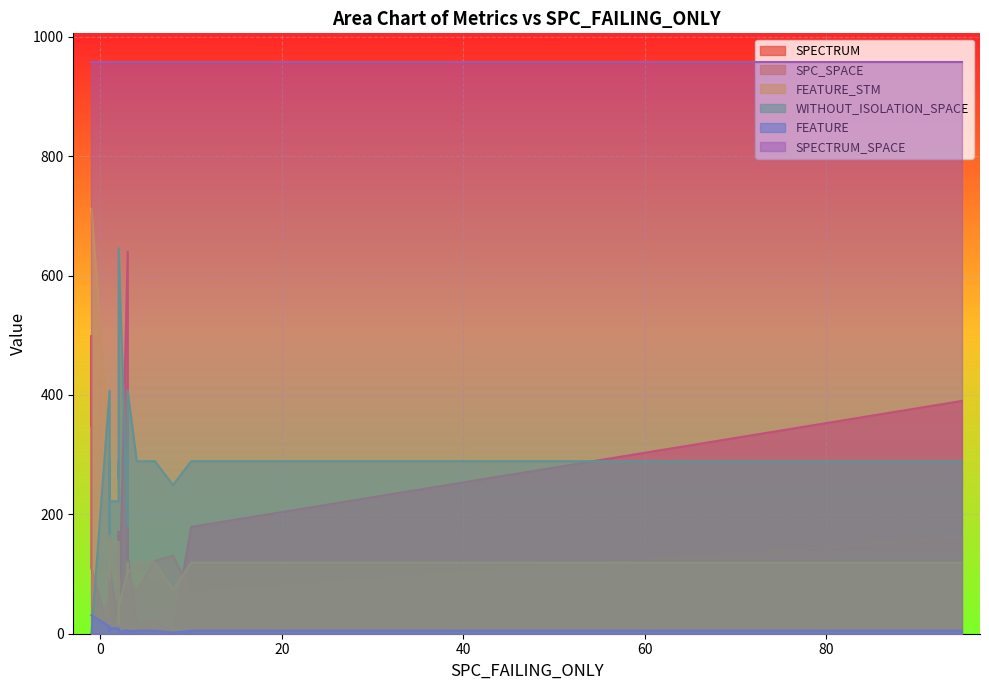

Reading left to right, transcribe all the data shown in this chart.

SPECTRUM: 1=112	2=171	-1=348	6=20	95=390	-1=499	1=1	2=171	1=21	-1=110	3=129	2=17	1=171	10=179	8=3	1=2	3=640	4=19	3=233	2=2
SPC_SPACE: 1=18	2=68	-1=0	6=122	95=162	-1=0	1=57	2=21	1=10	-1=0	3=90	2=14	1=18	10=68	8=131	1=161	3=12	4=71	3=13	2=102
FEATURE_STM: 1=154	2=17	-1=712	6=119	95=119	-1=712	1=307	2=119	1=92	-1=712	3=102	2=154	1=154	10=119	8=73	1=119	3=105	4=119	3=119	2=45
WITHOUT_ISOLATION_SPACE: 1=222	2=261	-1=0	6=289	95=289	-1=0	1=407	2=289	1=167	-1=0	3=407	2=222	1=222	10=289	8=249	1=289	3=180	4=289	3=289	2=646
FEATURE: 1=9	2=3	-1=31	6=5	95=5	-1=31	1=12	2=5	1=4	-1=31	3=4	2=9	1=9	10=5	8=2	1=5	3=6	4=5	3=5	2=3
SPECTRUM_SPACE: 1=958	2=958	-1=958	6=958	95=958	-1=958	1=958	2=958	1=958	-1=958	3=958	2=958	1=958	10=958	8=958	1=958	3=958	4=958	3=958	2=958